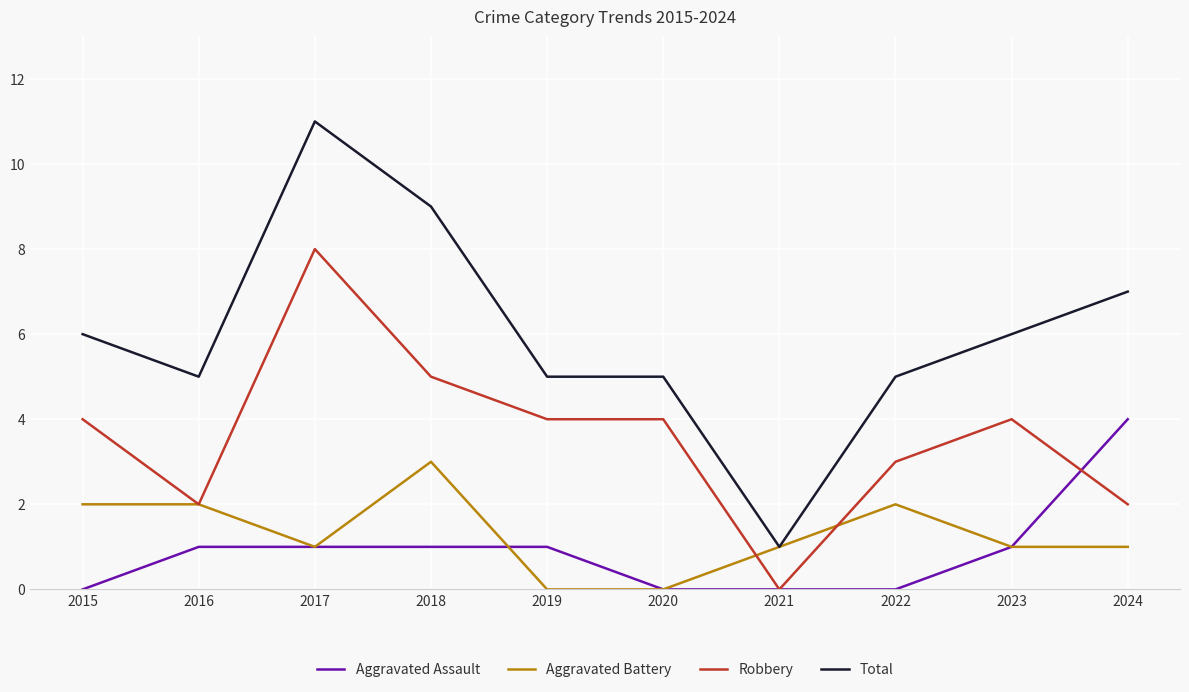

What is the lowest value of the Total series?

1